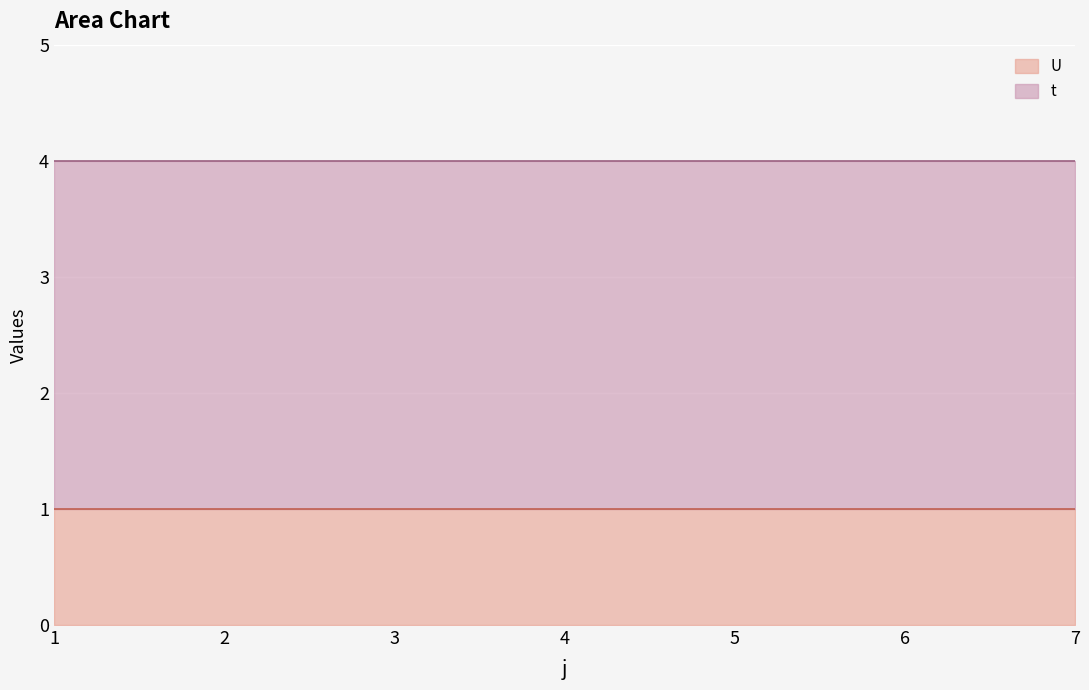

What is the value of the U point at the 5th from the left?

1